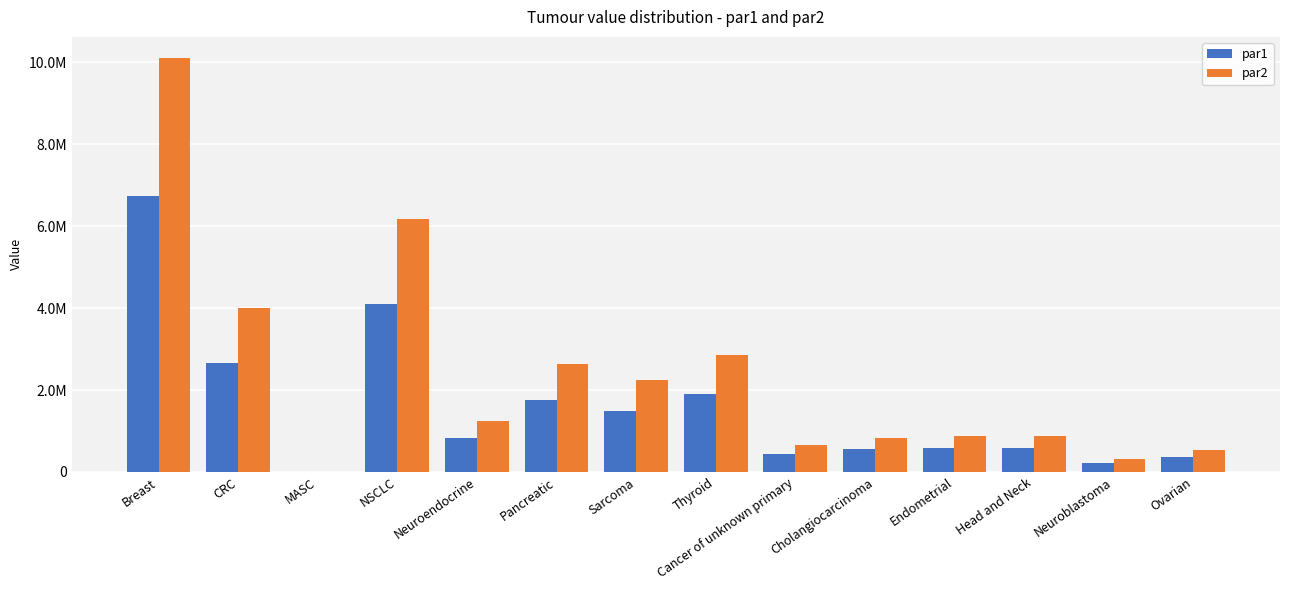

Rank the series by their average value, from highest to lowest.

par2, par1